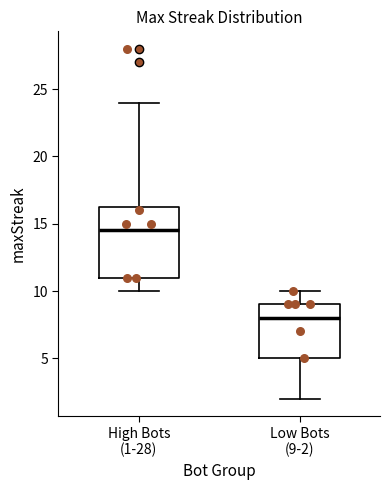

Reading left to right, read every box against the y-axis: the position of its median line, the range the box covers, and the ends of its whiskers. The values are not printed on the chart, so give them approximately, as read against the axis.

High Bots (1-28): median 14.5, box 11.0 to 16.5, whiskers 10.0 to 24.0
Low Bots (9-2): median 8.0, box 5.0 to 9.0, whiskers 2.0 to 10.0